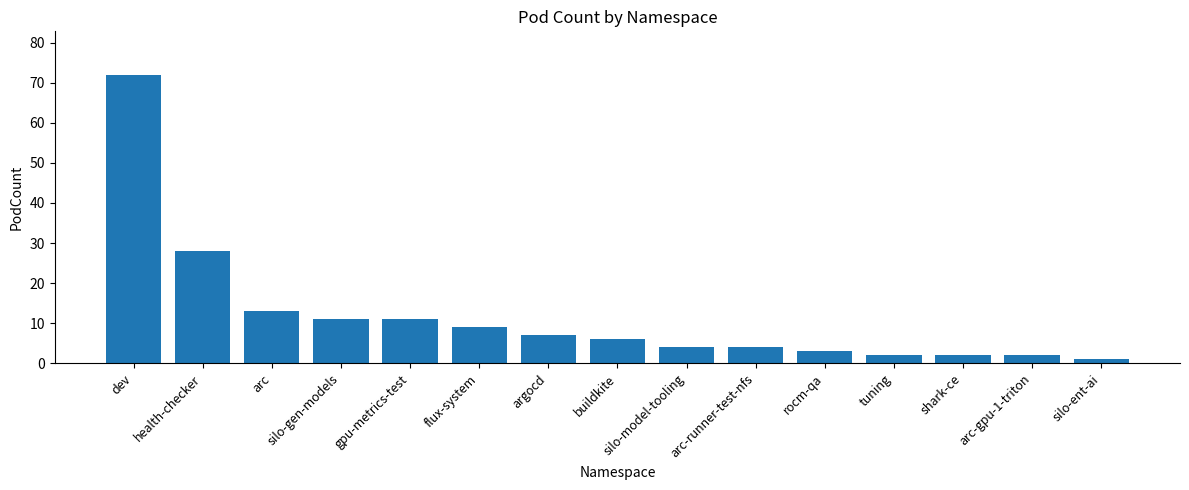

What is the minimum value shown in the chart?

1